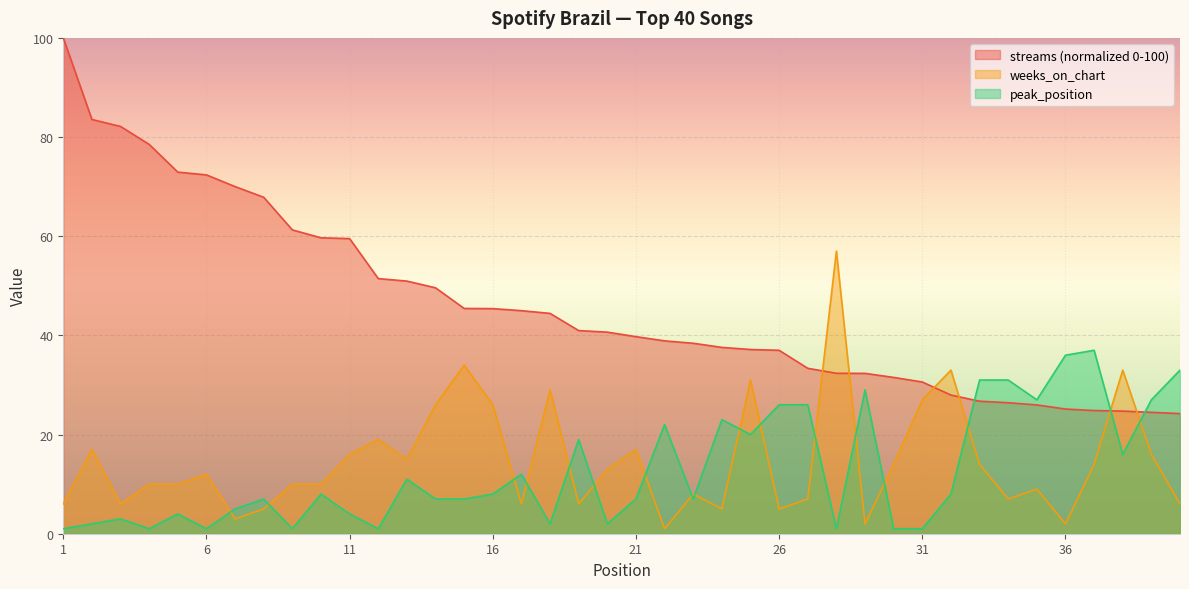

What is the difference between the maximum and second lowest values in the peak_position series?

36.0